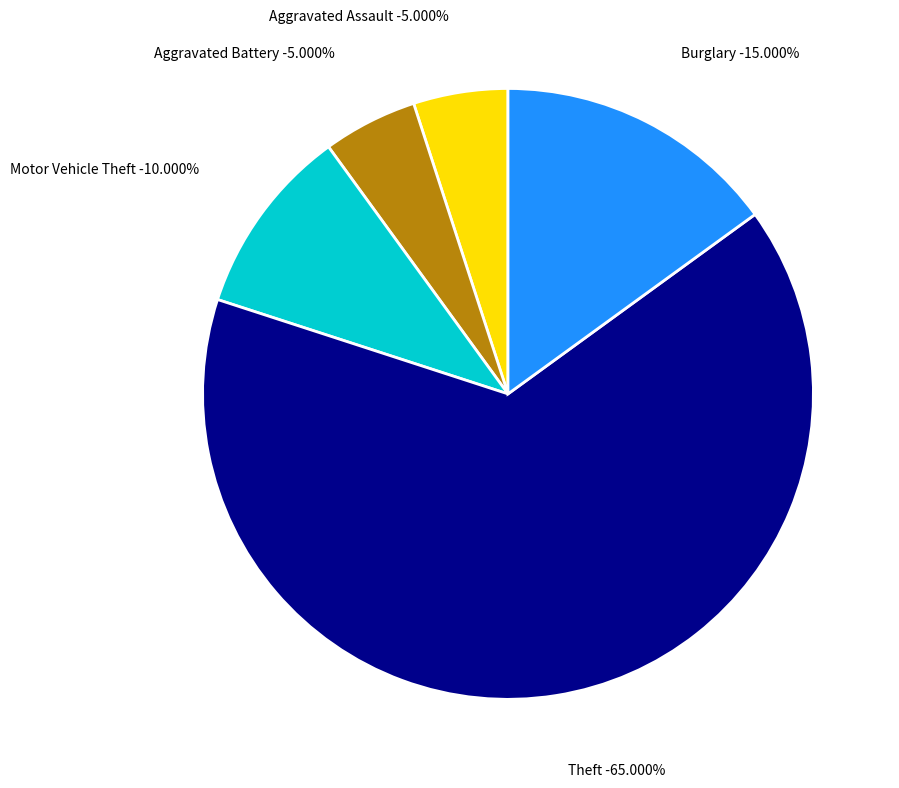

Count the number of slices in the pie.

5